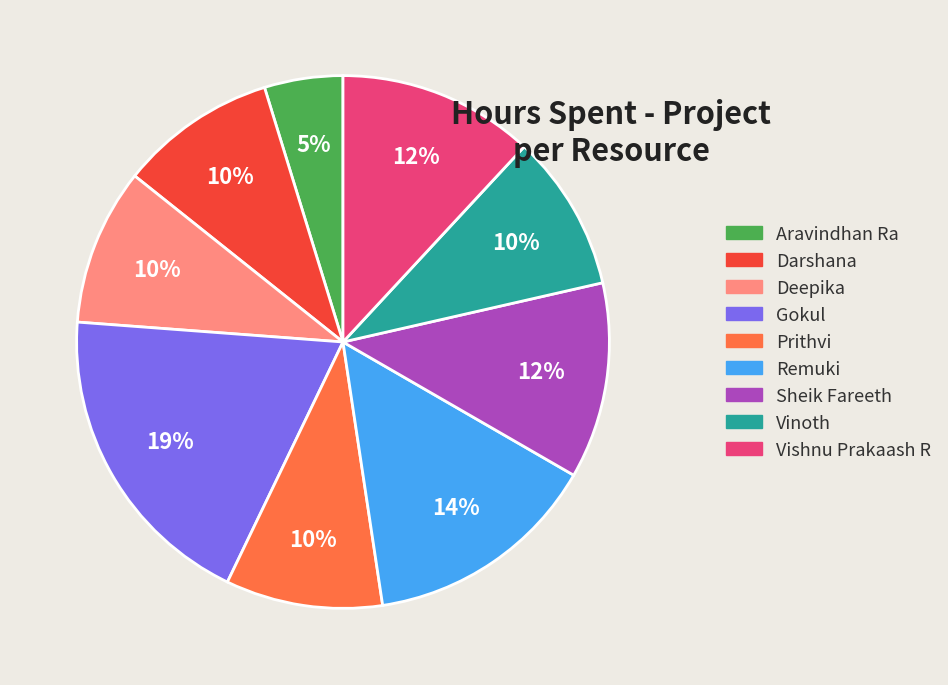

To the nearest percent, what is the difference between the largest and smallest slice percentages?

14%